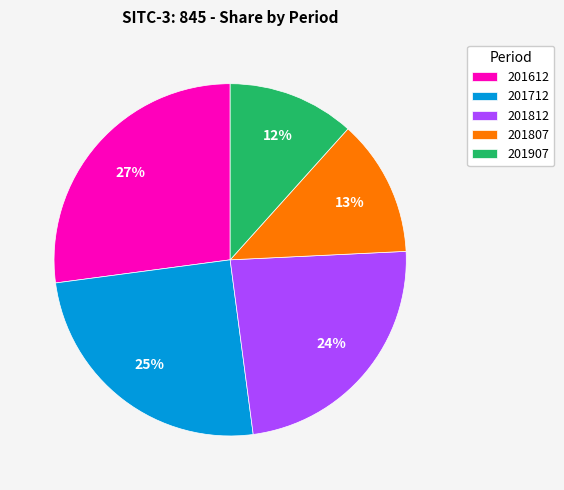

What is the largest slice in the pie chart?

201612